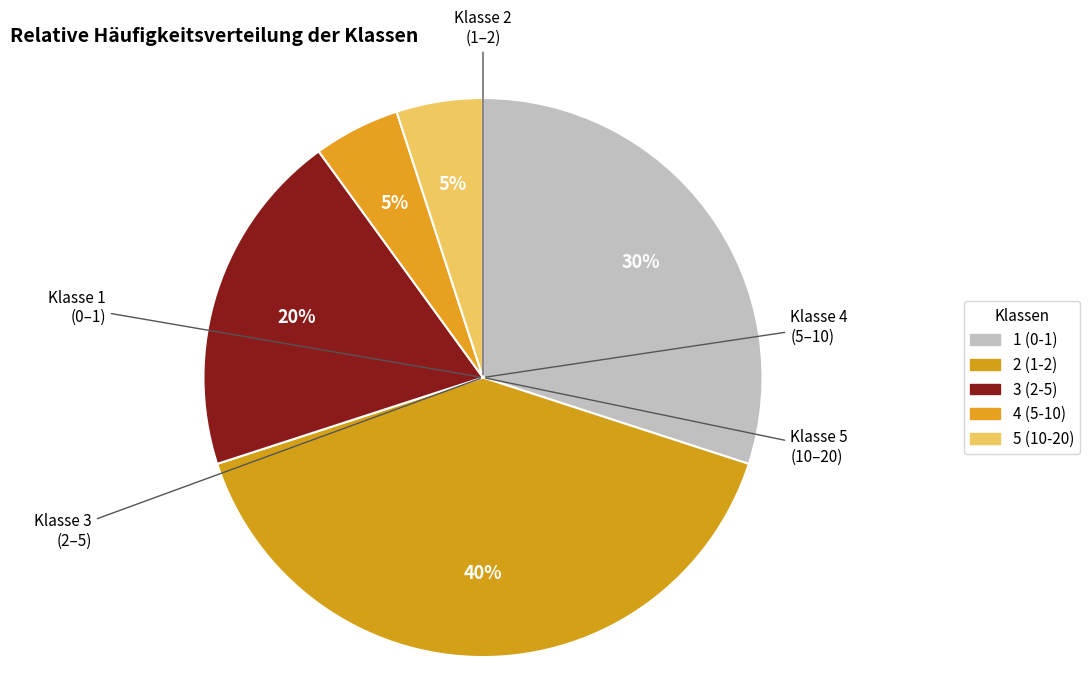

Which slice is the largest?

2 (1-2)